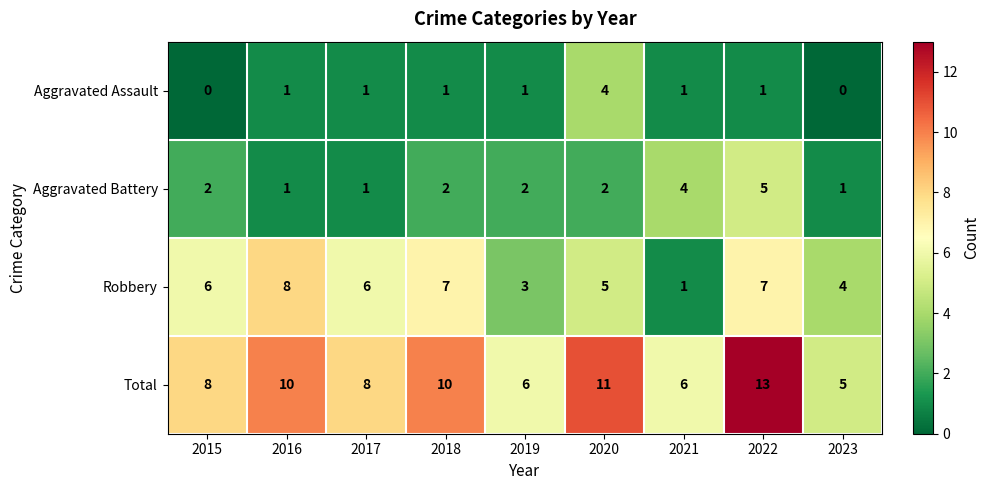

Count the Total values in the range 6 to 10.

6